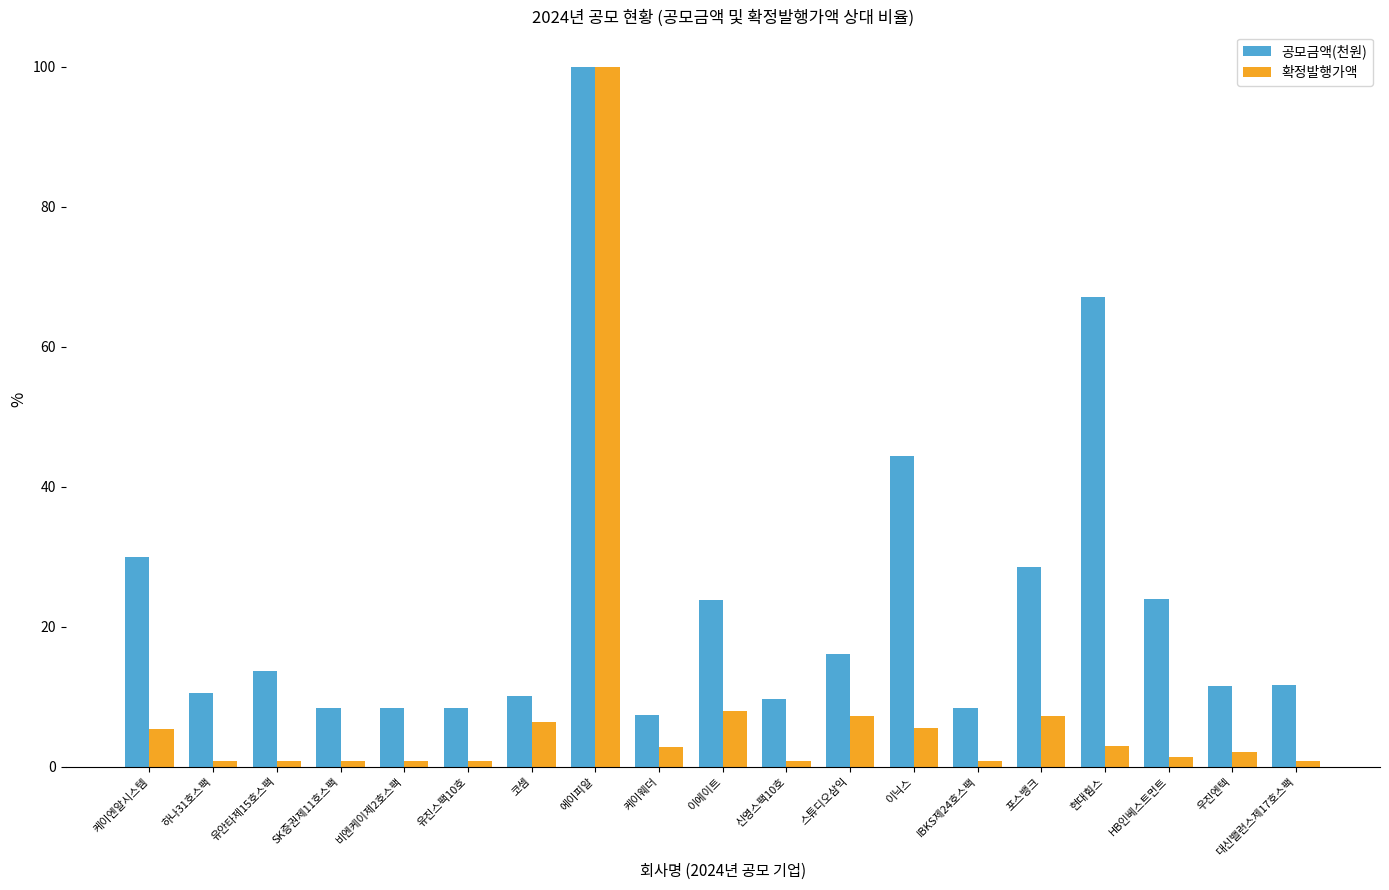

What is the spread (max minus min) of values at 우진엔텍?

9.4